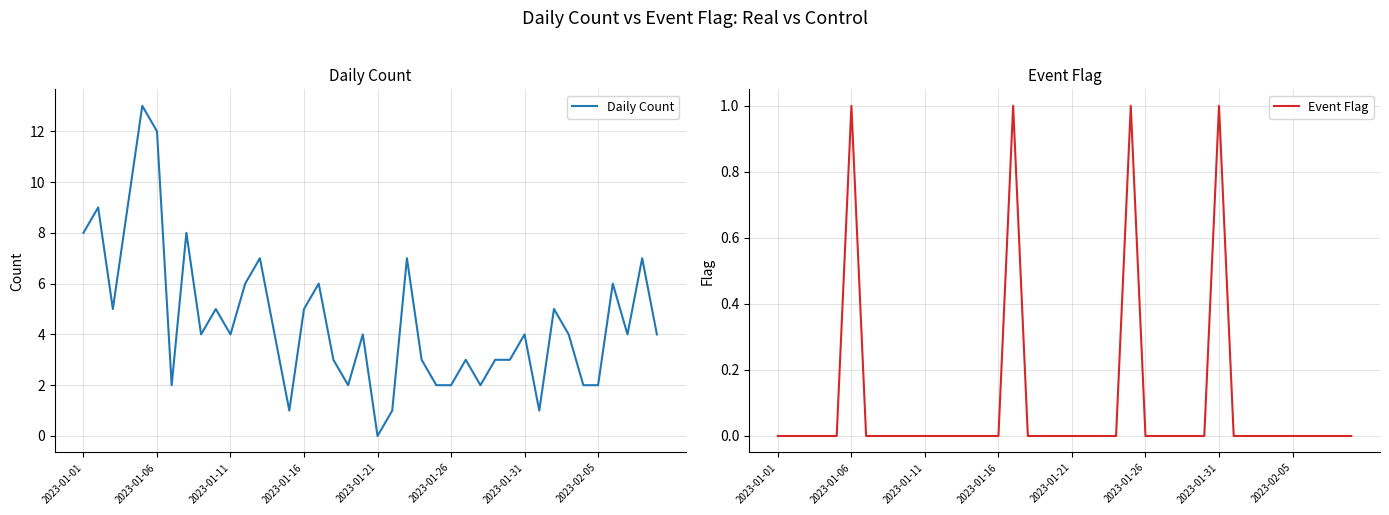

In Event Flag, how many points are higher than both neighbors (excluding endpoints)?

4